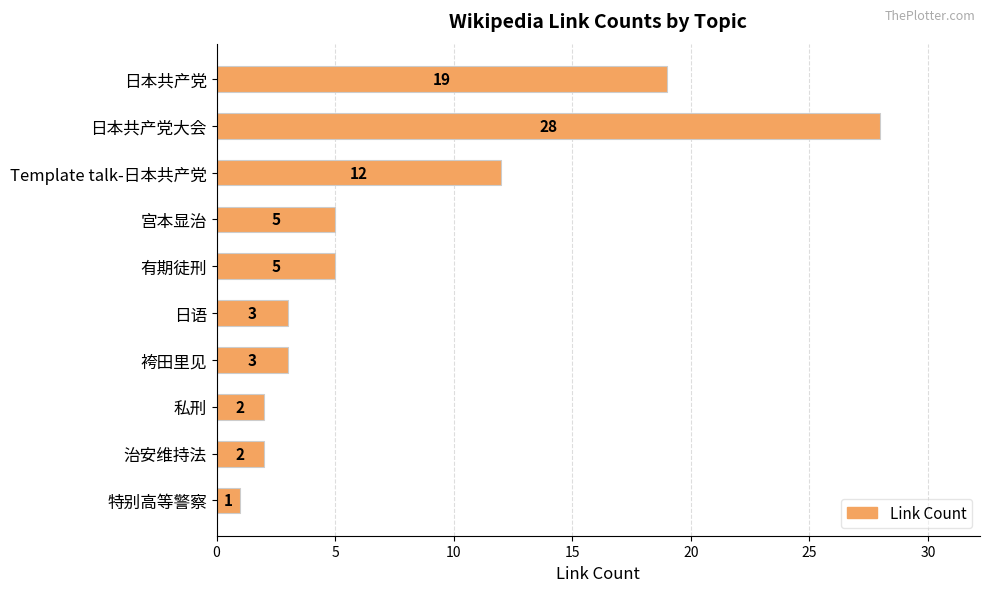

What is the difference between the maximum and second lowest values?

26